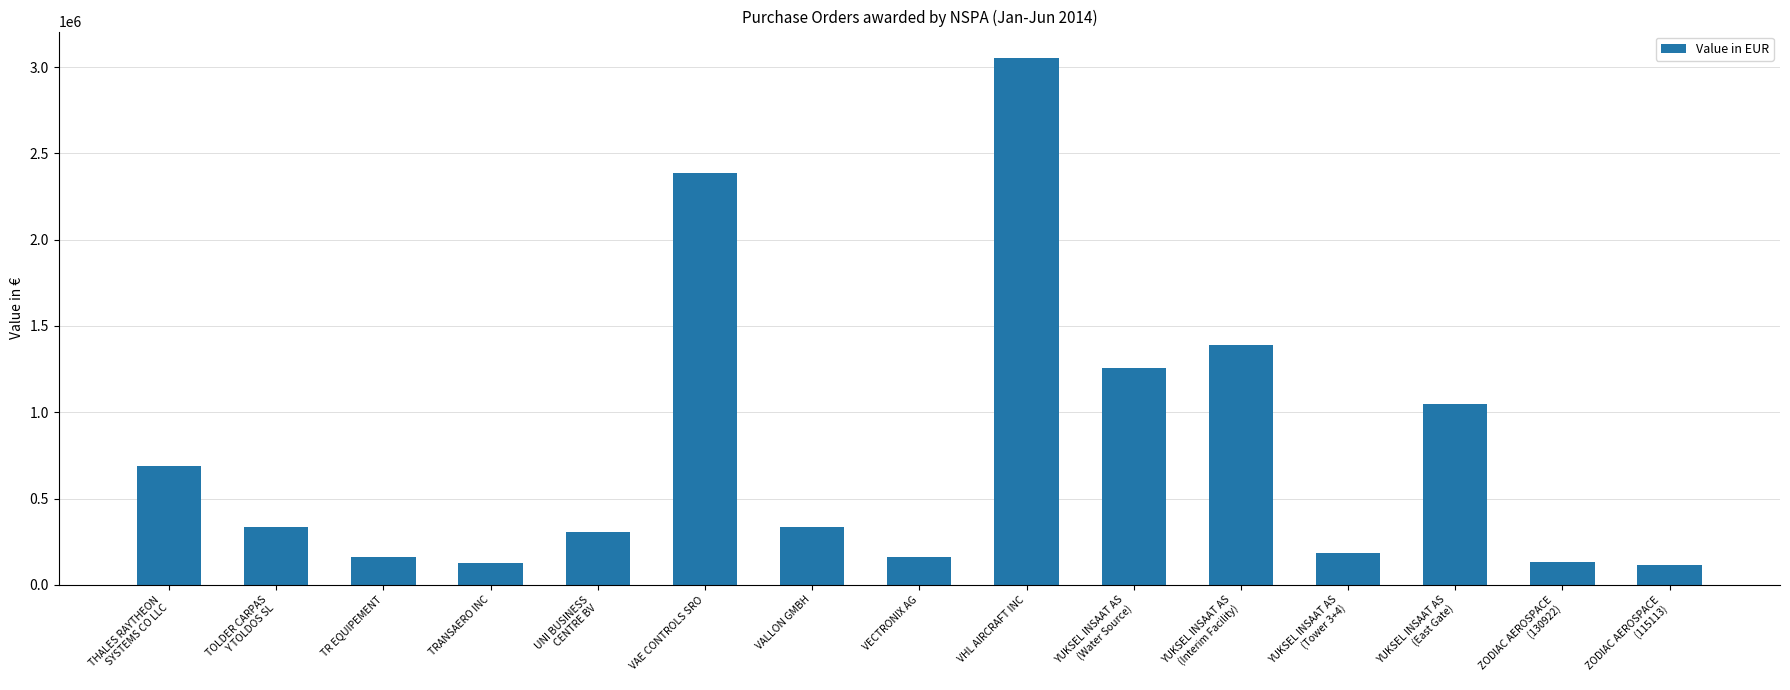

Between ZODIAC AEROSPACE
(115113) and YUKSEL INSAAT AS
(Water Source), which is larger?

YUKSEL INSAAT AS
(Water Source)